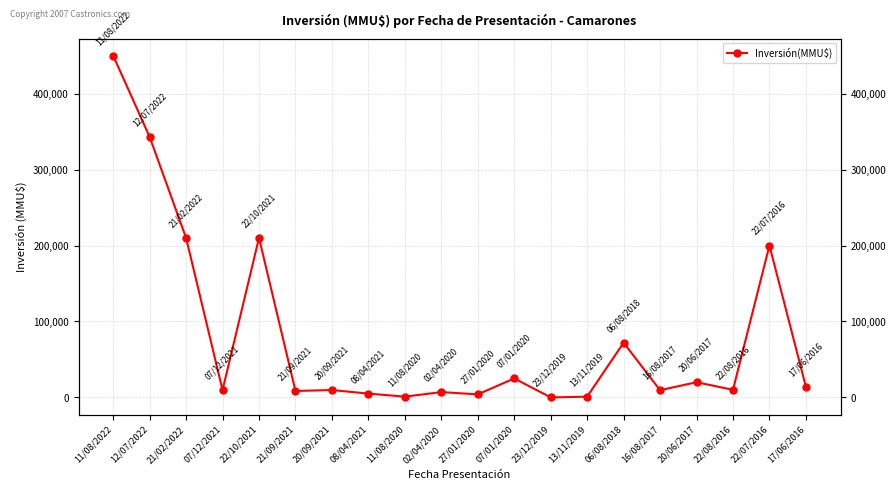

At which category does the data reach its first local valley?

07/12/2021